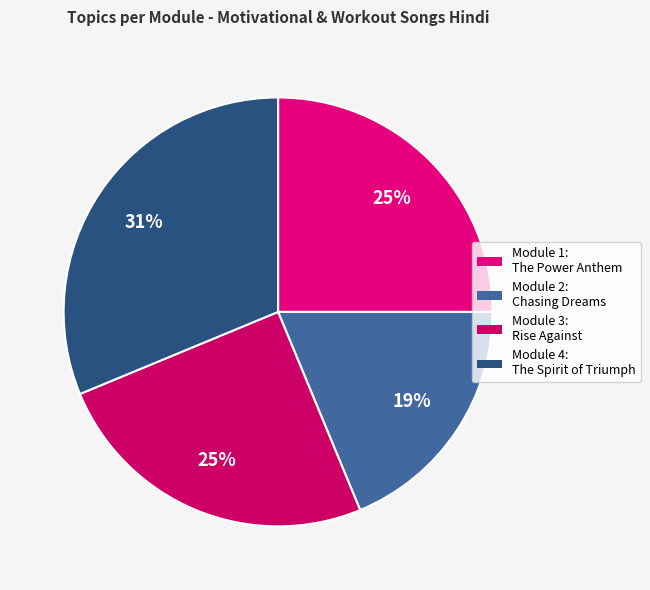

What is the total percentage of Module 3: Rise Against and Module 2: Chasing Dreams?

43.8%